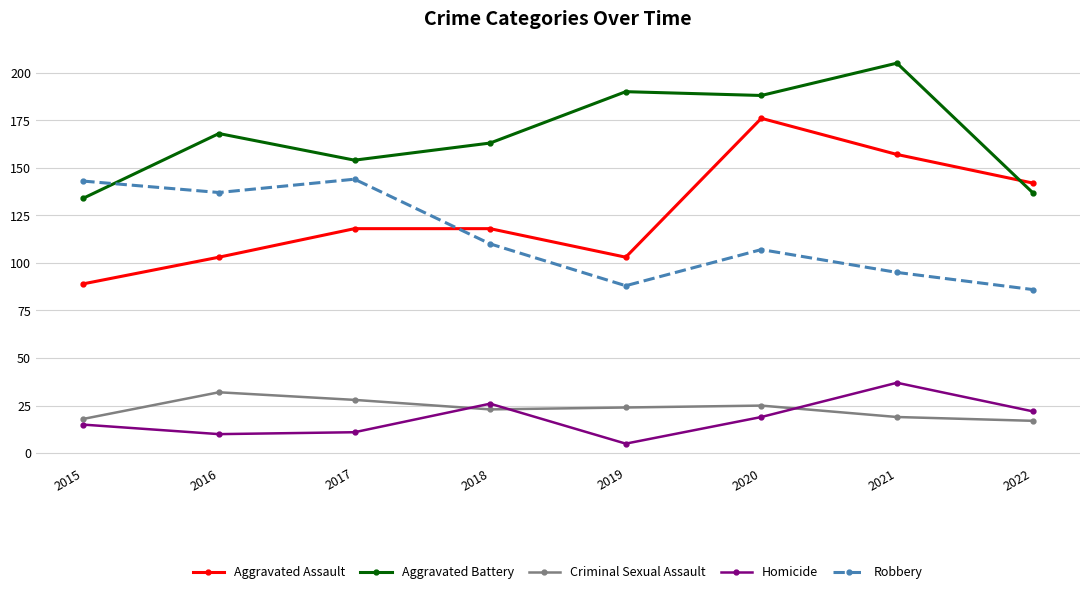

Read the Homicide value at 2018.

26